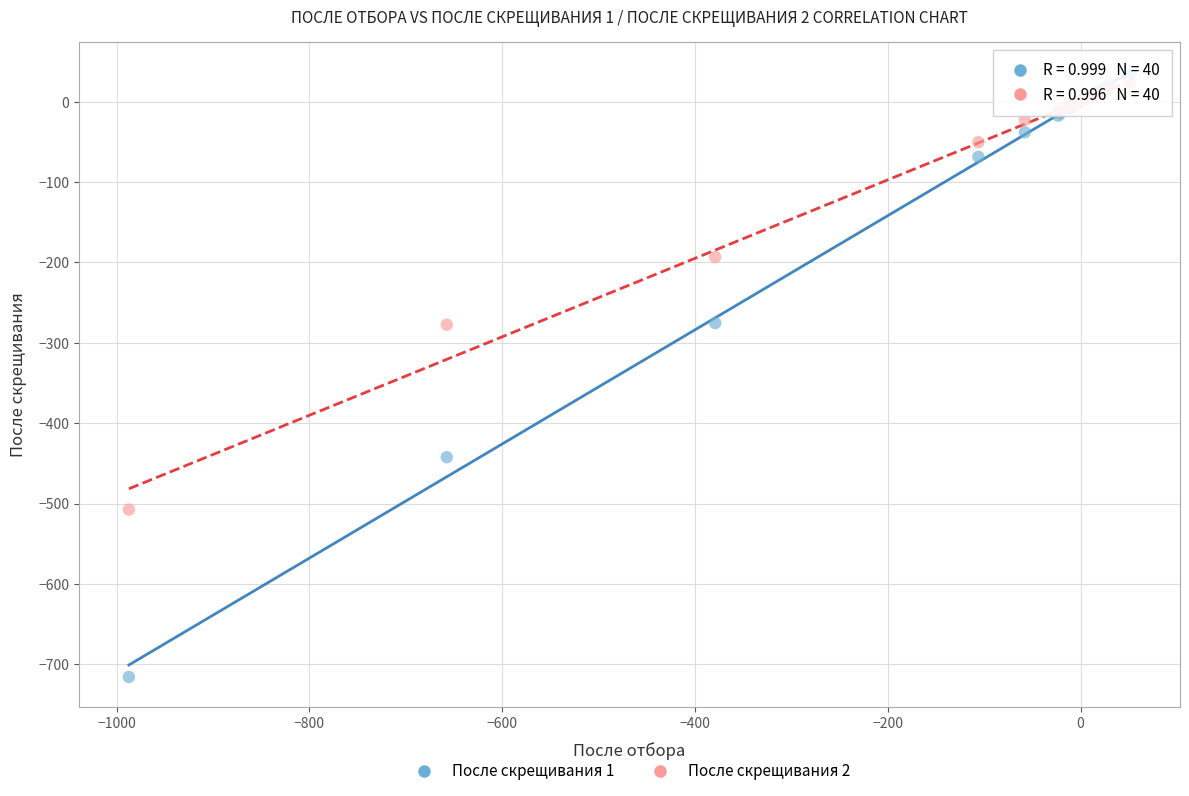

Which series reaches the maximum Y coordinate?

После скрещивания 1